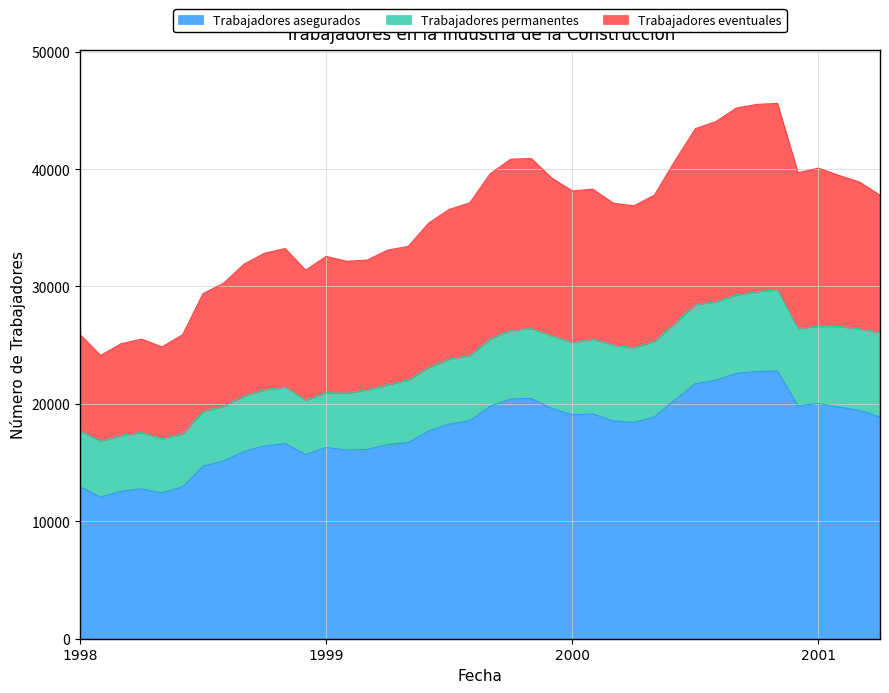

What is the total value across all series at 1998?

25910